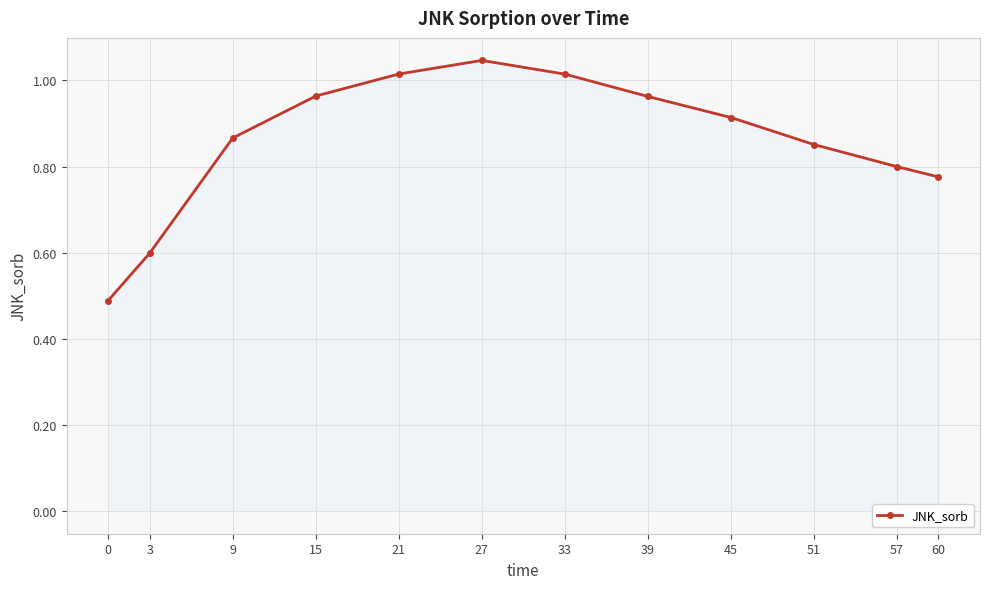

What is the approximate value at 3?

0.6